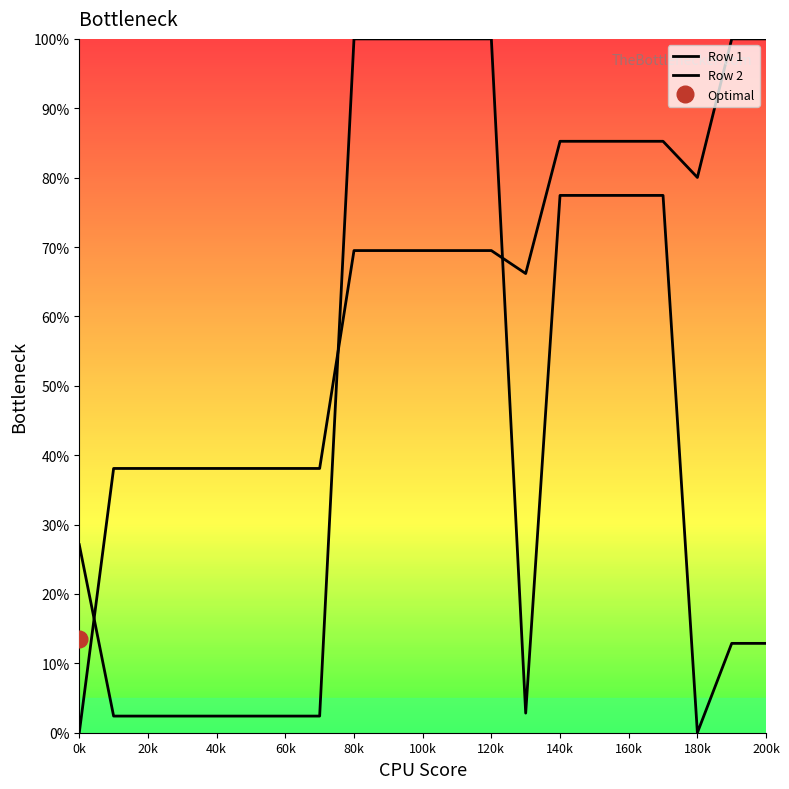

At 140k, list the series in order from smallest to largest.

Row 2, Row 1